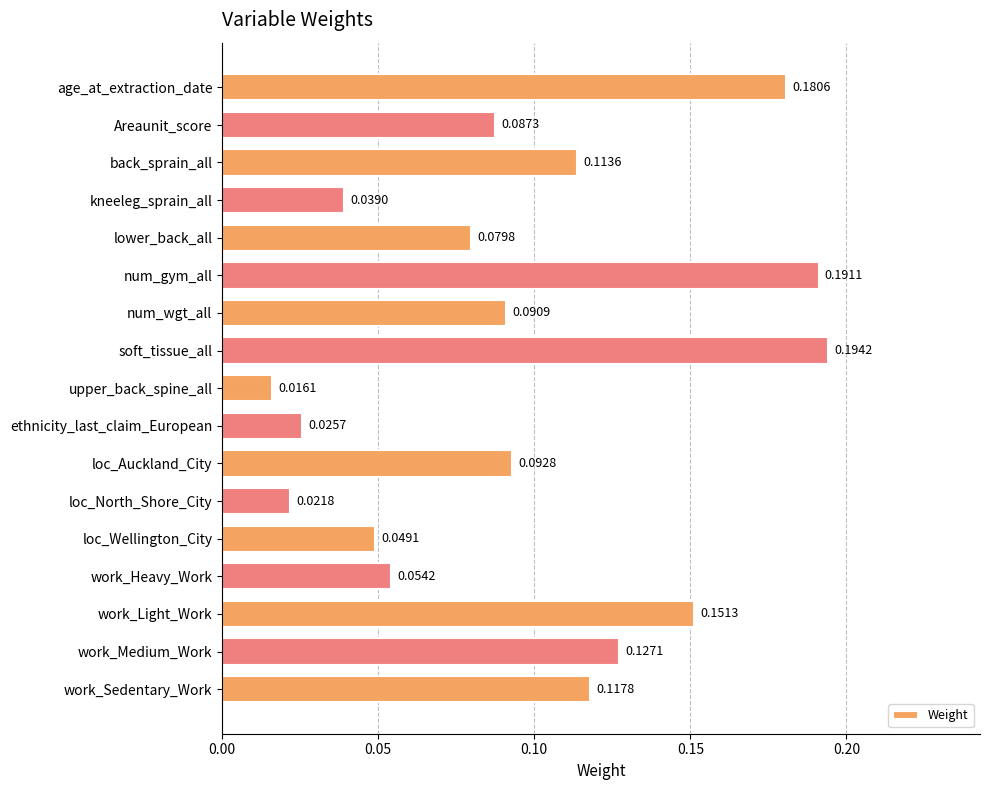

What is the sum of all values?

1.6